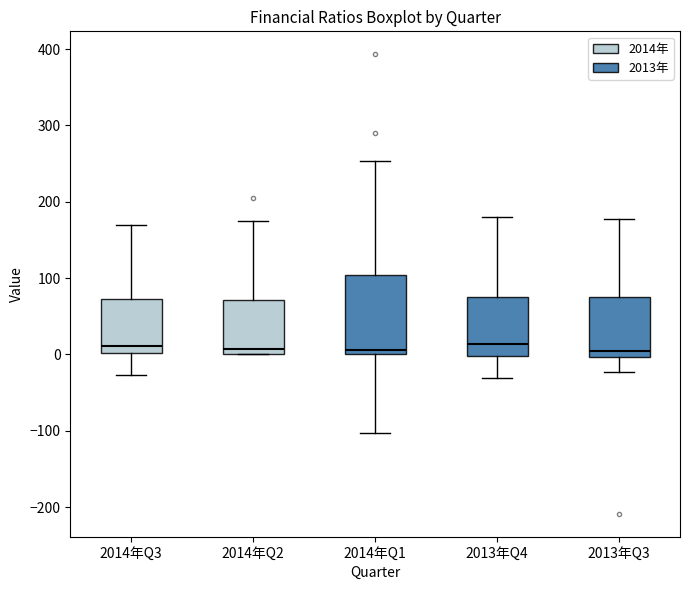

Where does the lower whisker of the box for 2014年Q3 end on the y-axis? The values are not printed on the chart, so give them approximately, as read against the axis.

-30